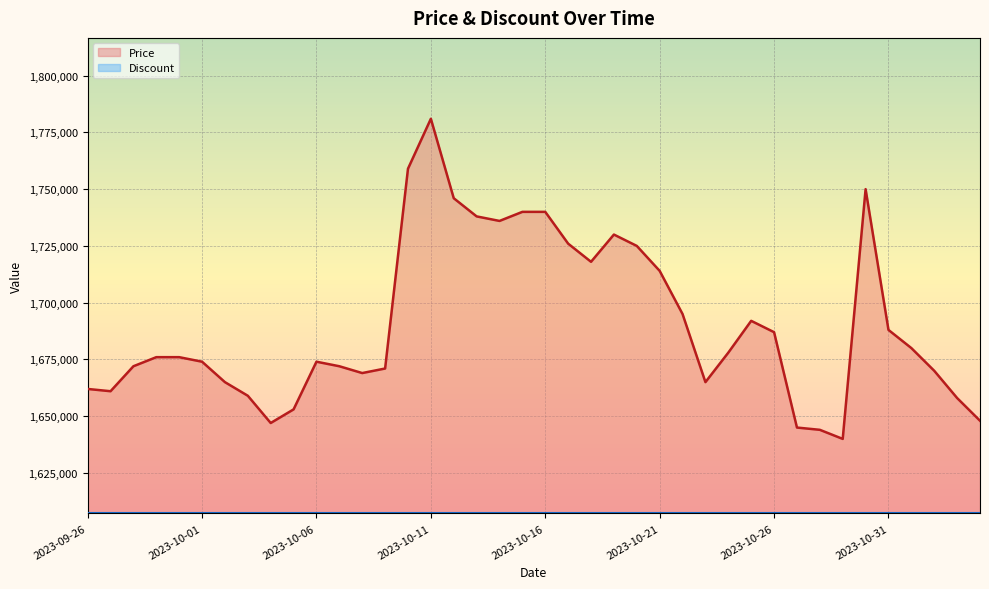

What is the smallest value displayed?

1607200